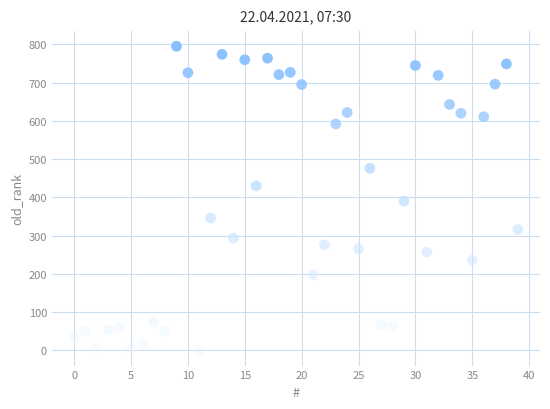

What is the range of Y values (max minus min)?

795